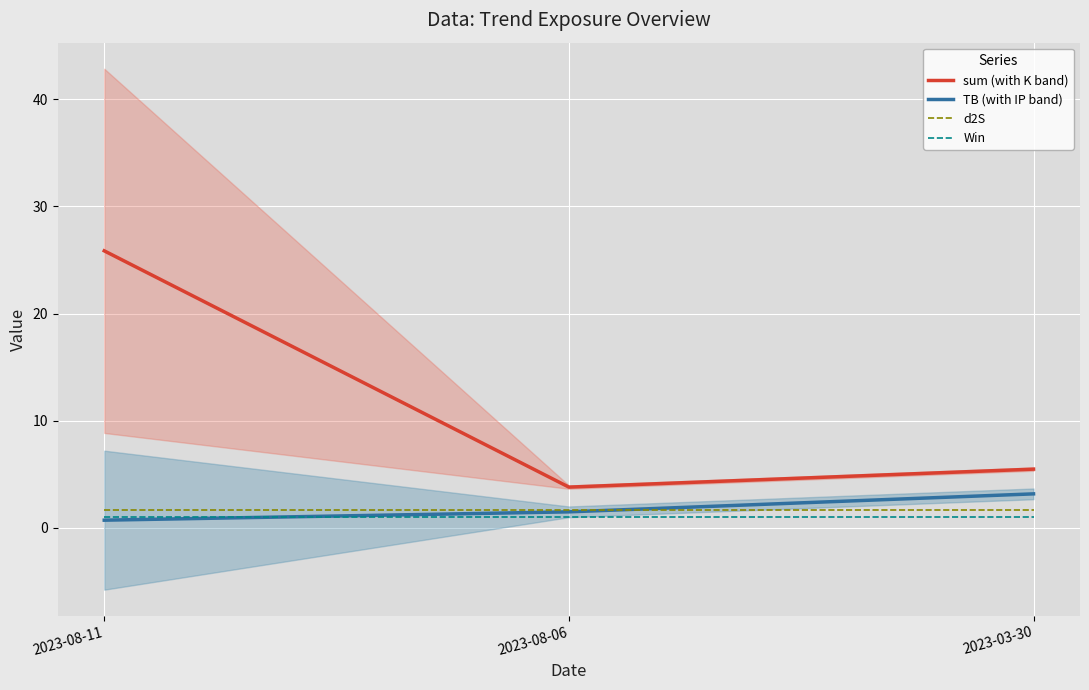

Rank the categories by sum (with K band) value from lowest to highest.

2023-08-06, 2023-03-30, 2023-08-11